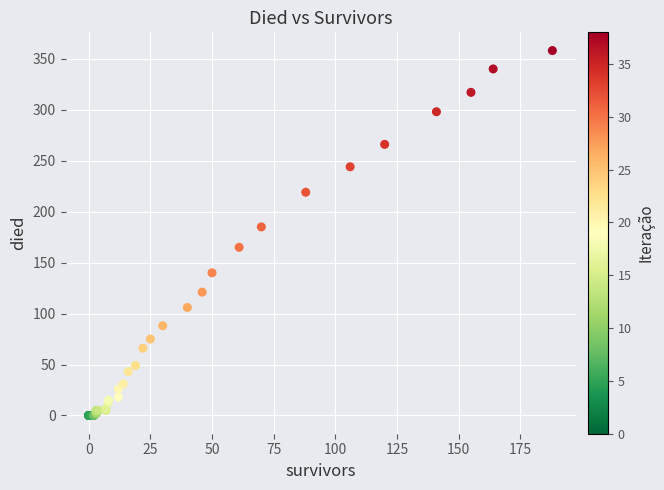

What Y value in the scatter plot is closest to 179?

185